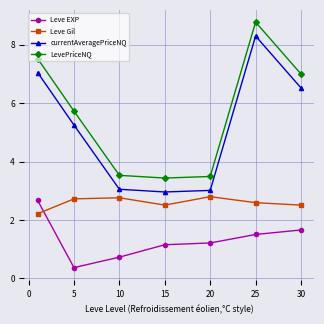

True or false: currentAveragePriceNQ and LevePriceNQ cross at least once.

False